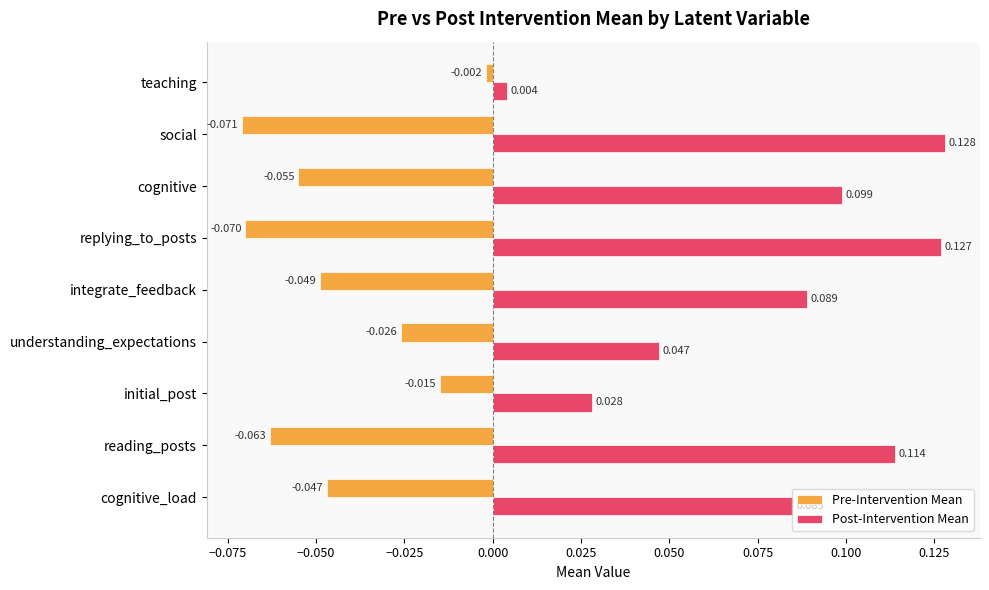

Which series has the widest spread of values?

Post-Intervention Mean